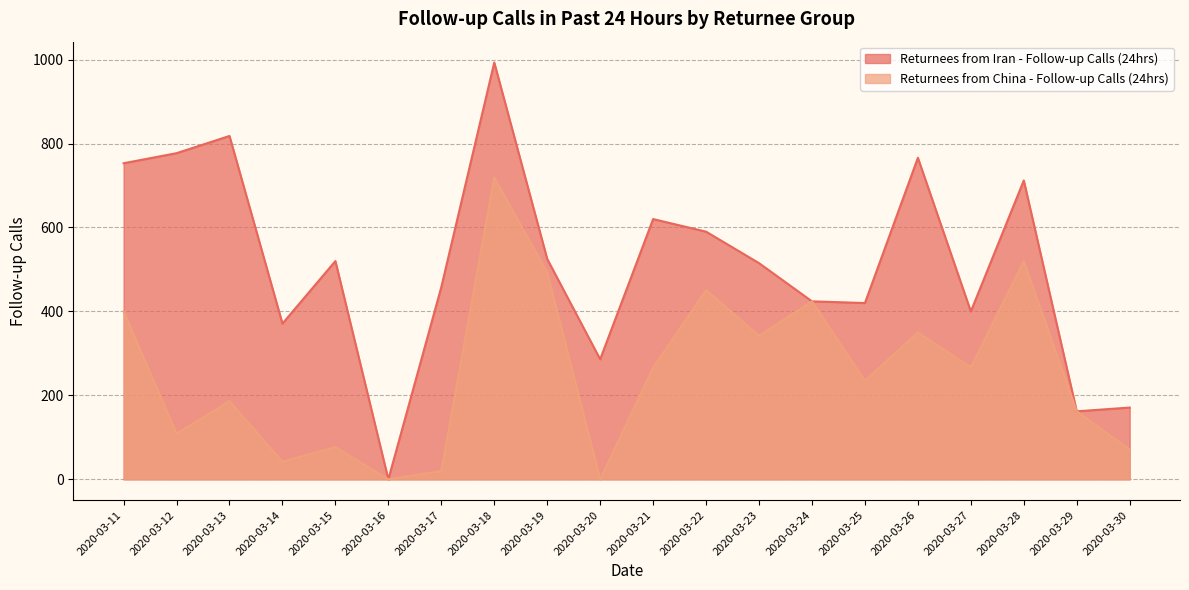

What is the difference between the maximum and minimum values?

719